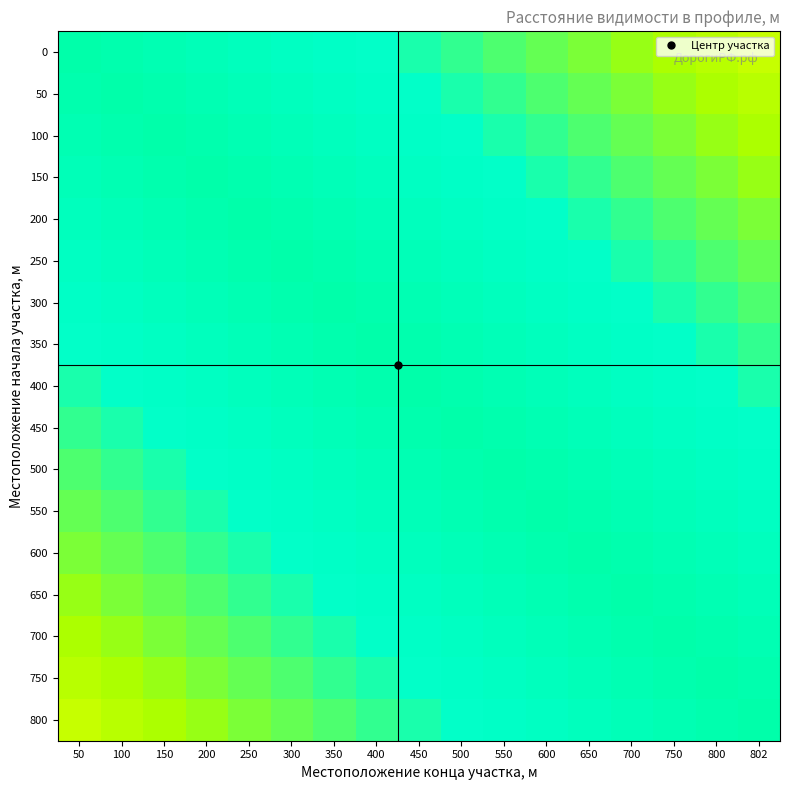

Which has a higher value, 100 or 800?

100